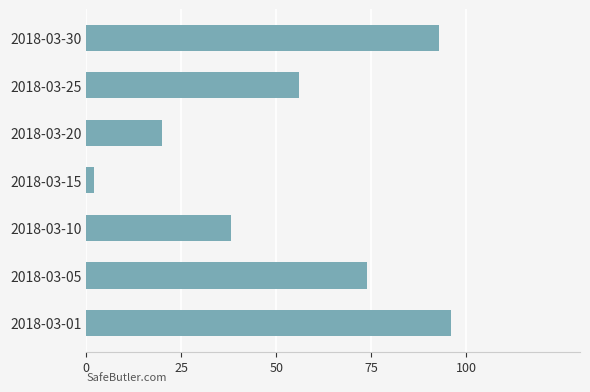

What is the change in value from 2018-03-10 to 2018-03-25?

+18